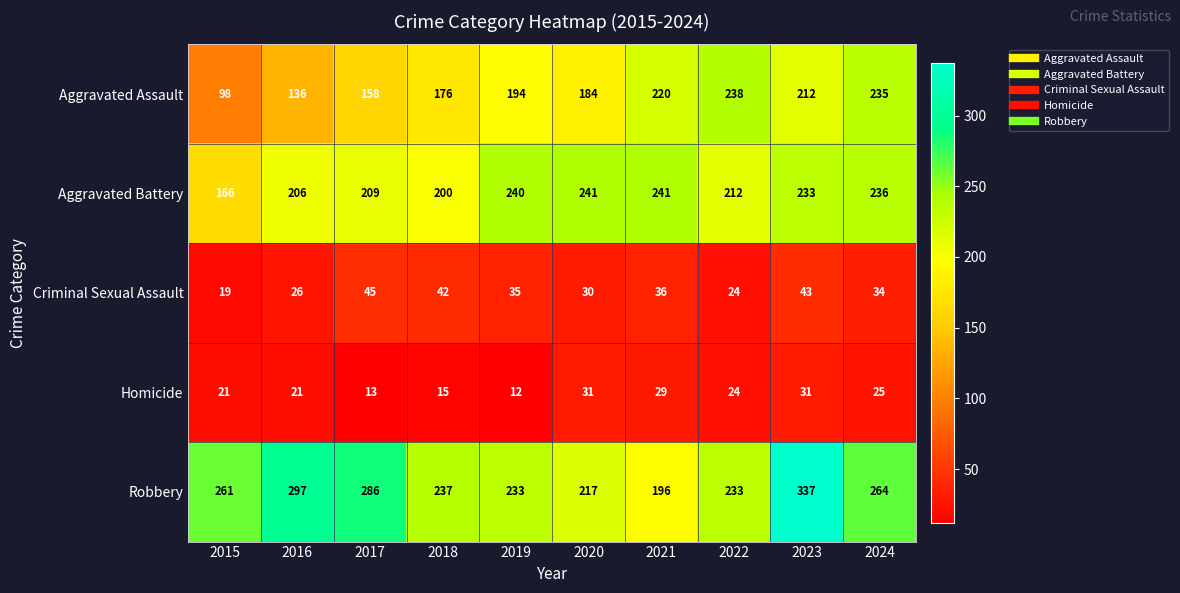

What is the sum of the Aggravated Battery values at 2017 and 2016?

415